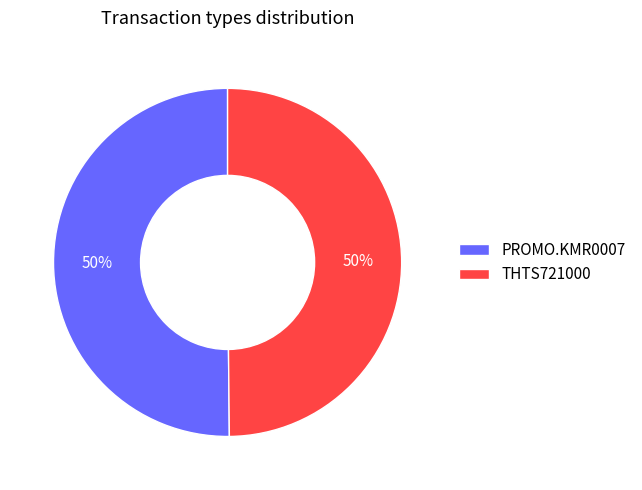

Is the sum of THTS721000 and PROMO.KMR0007 greater than half?

Yes